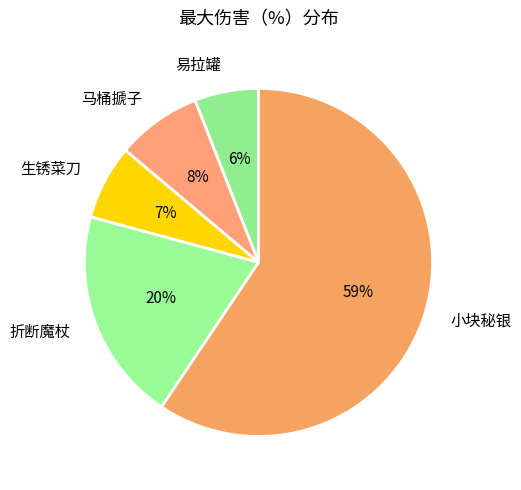

To the nearest percent, what portion does 小块秘银 represent?

59%